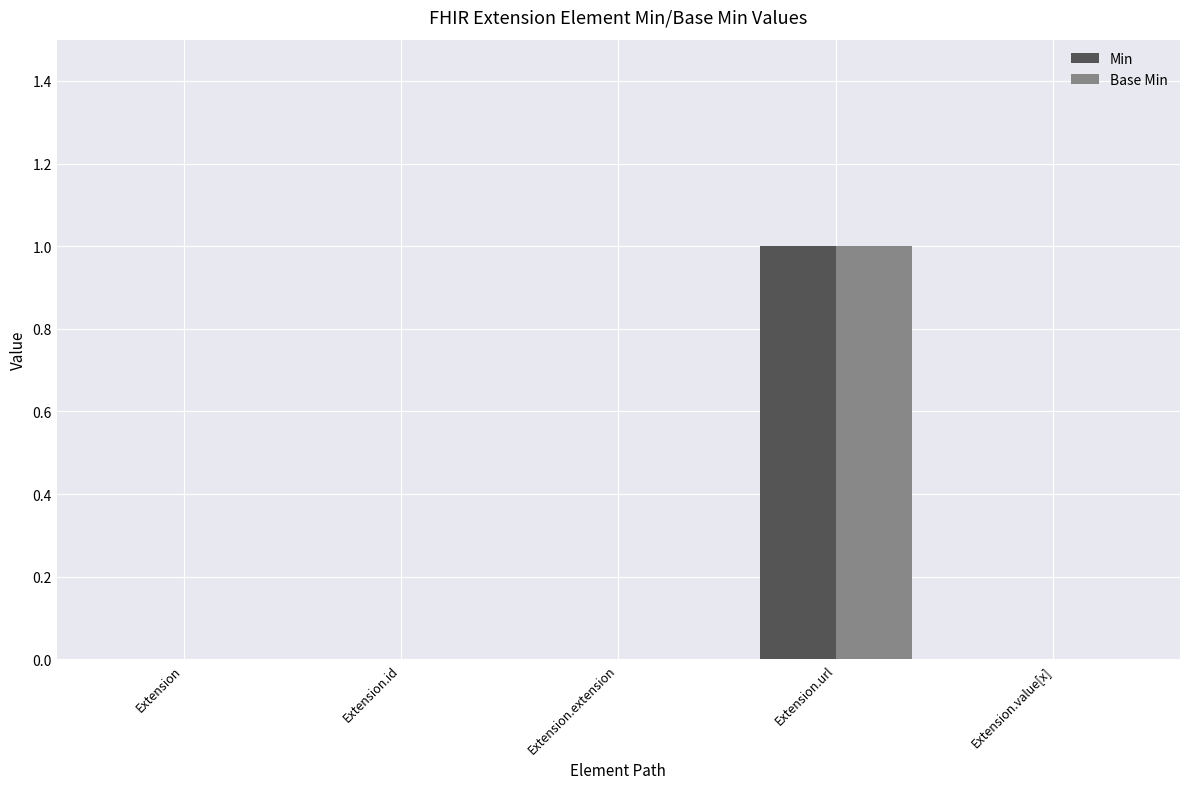

Is it true that Min equals 1 at Extension.url?

True